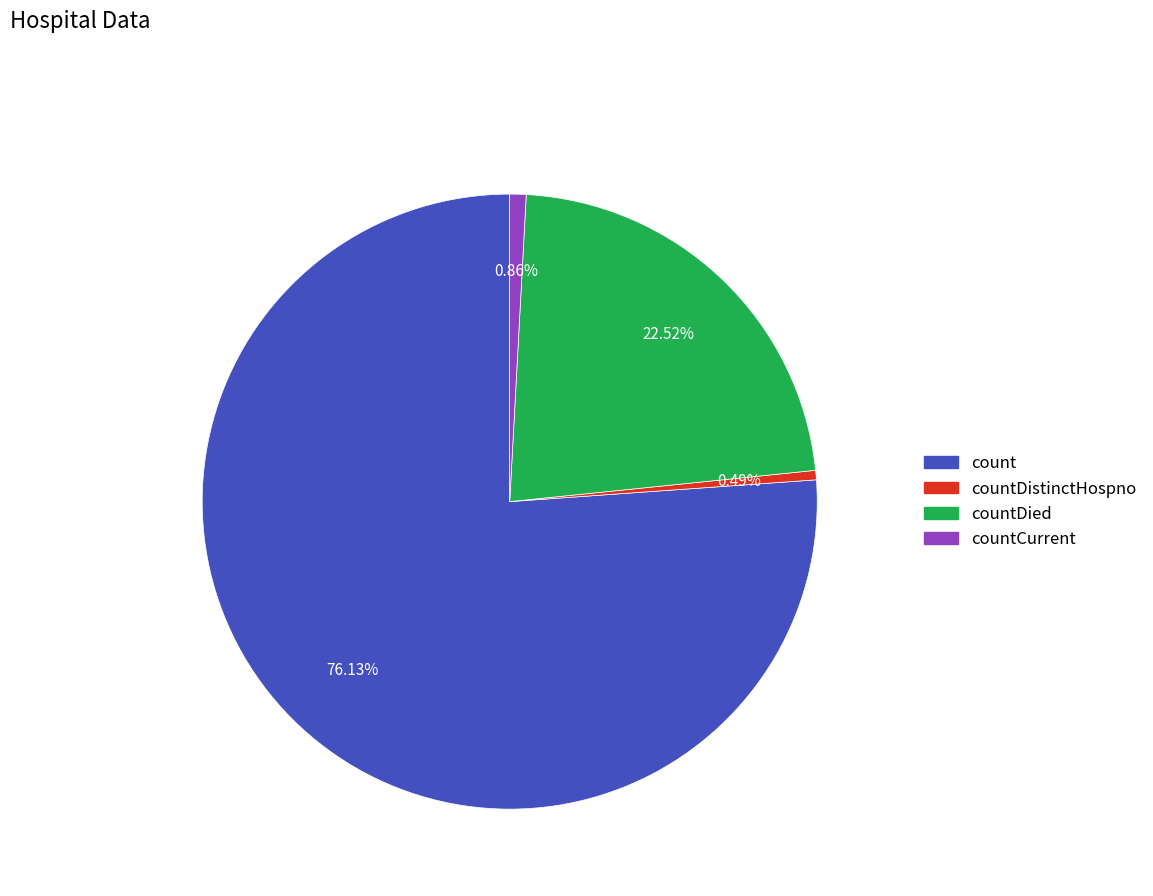

Count the number of slices in the pie.

4